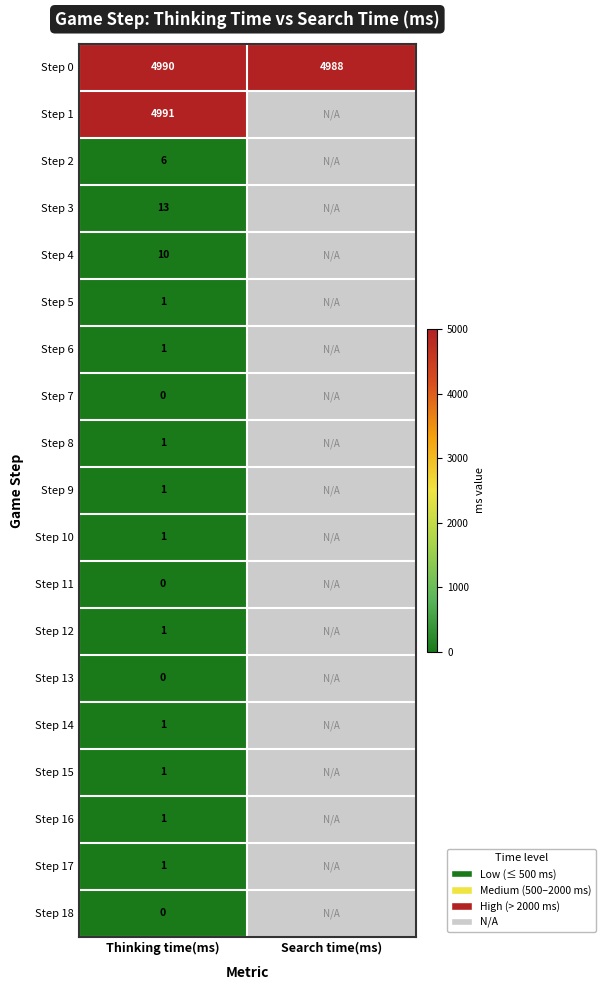

How many series are shown in this chart?

19